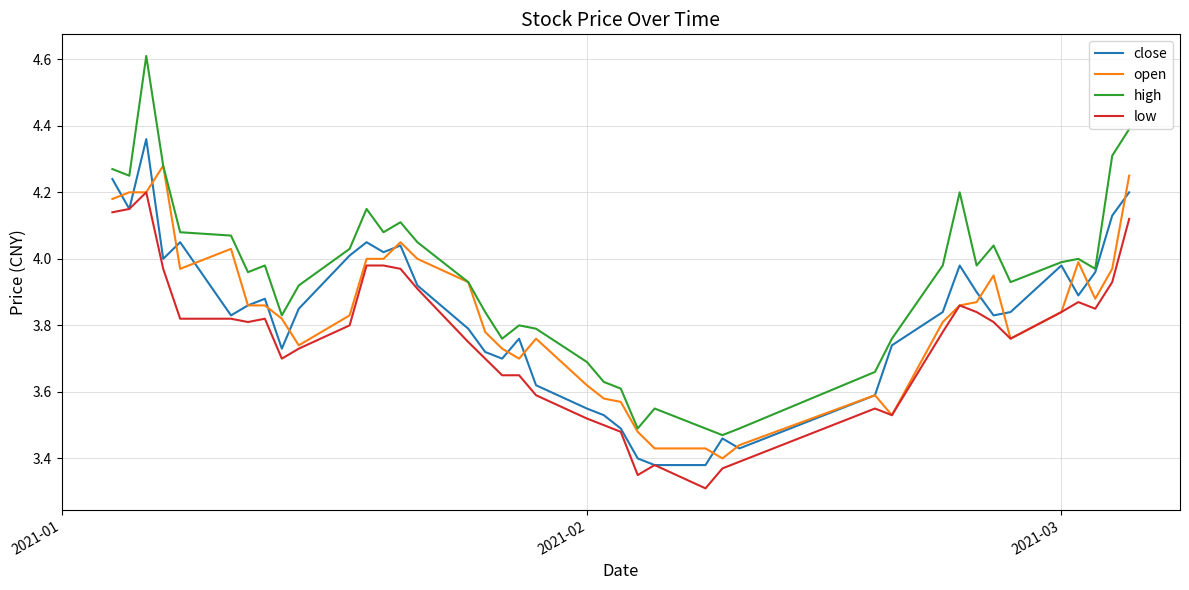

Which series has the largest range (max minus min)?

high